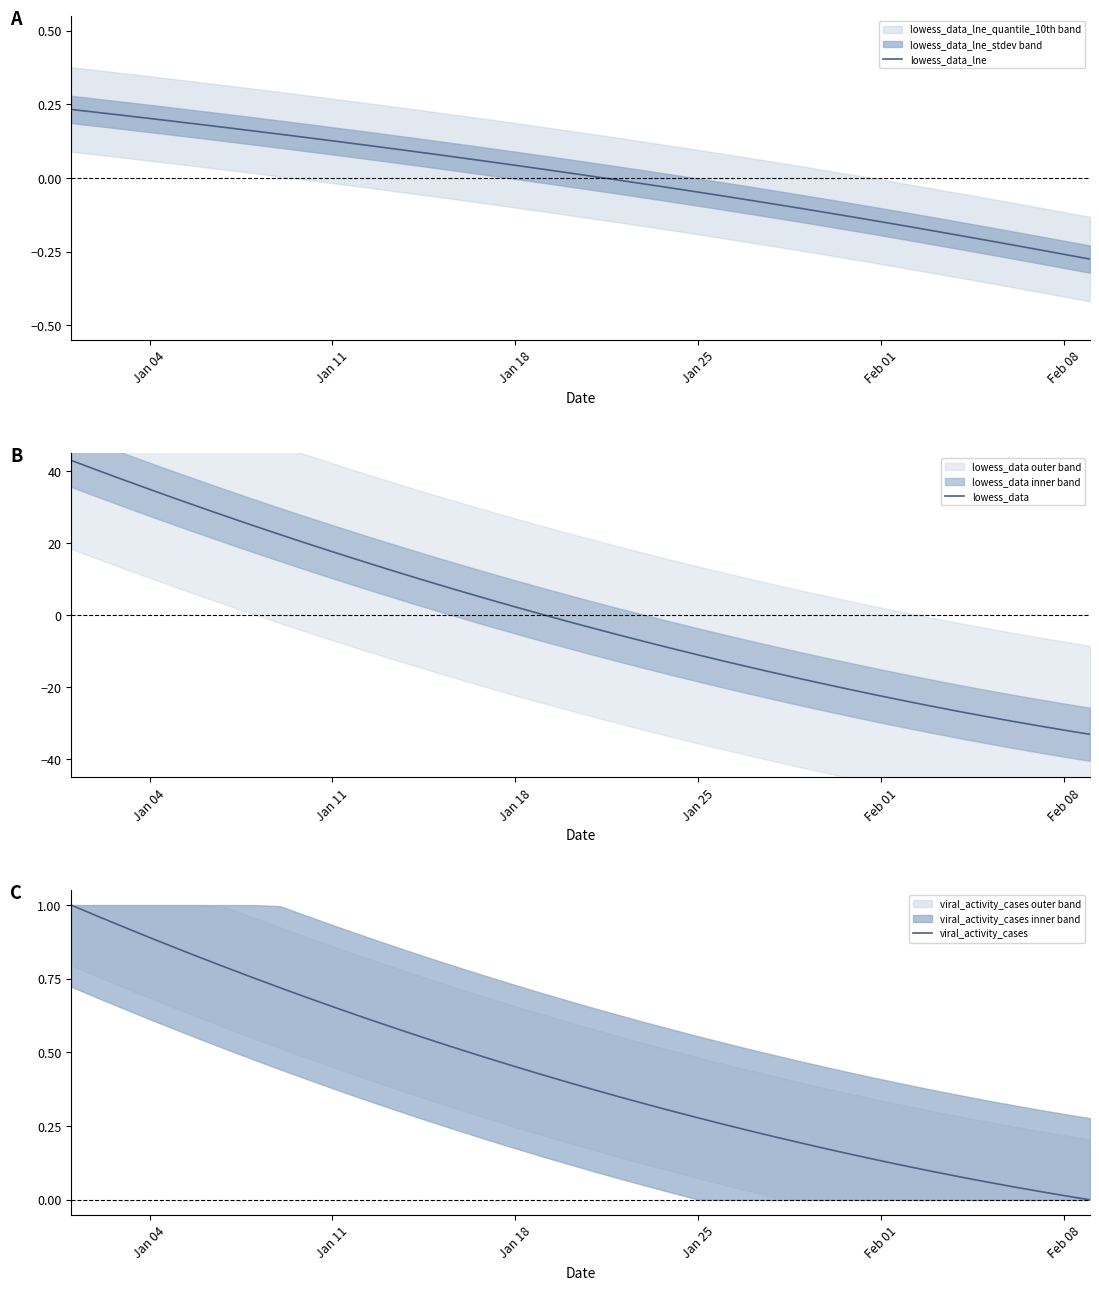

Is it true that lowess_data_lne equals 0.2 at Jan 11?

False